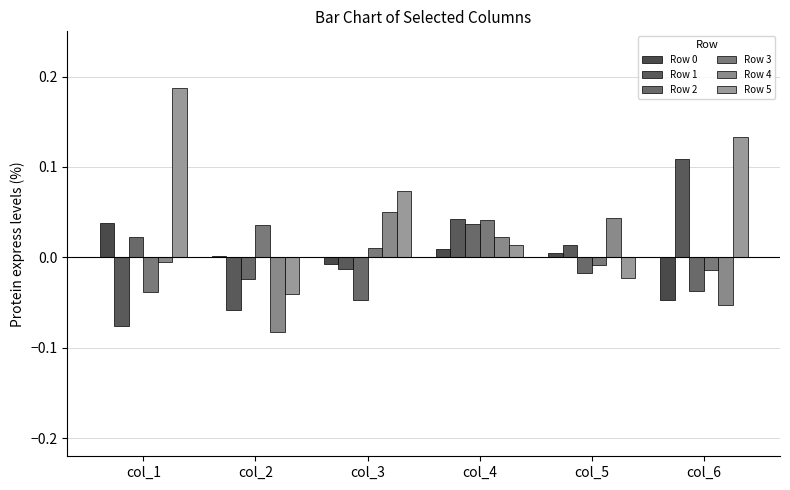

The value of Row 0 at col_4 is 0.0. True or false?

True